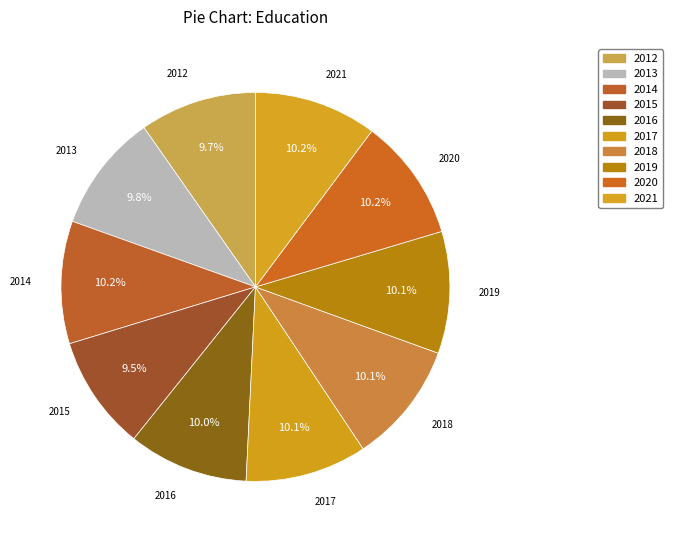

To the nearest percent, what is the combined percentage of 2019 and 2021?

20%